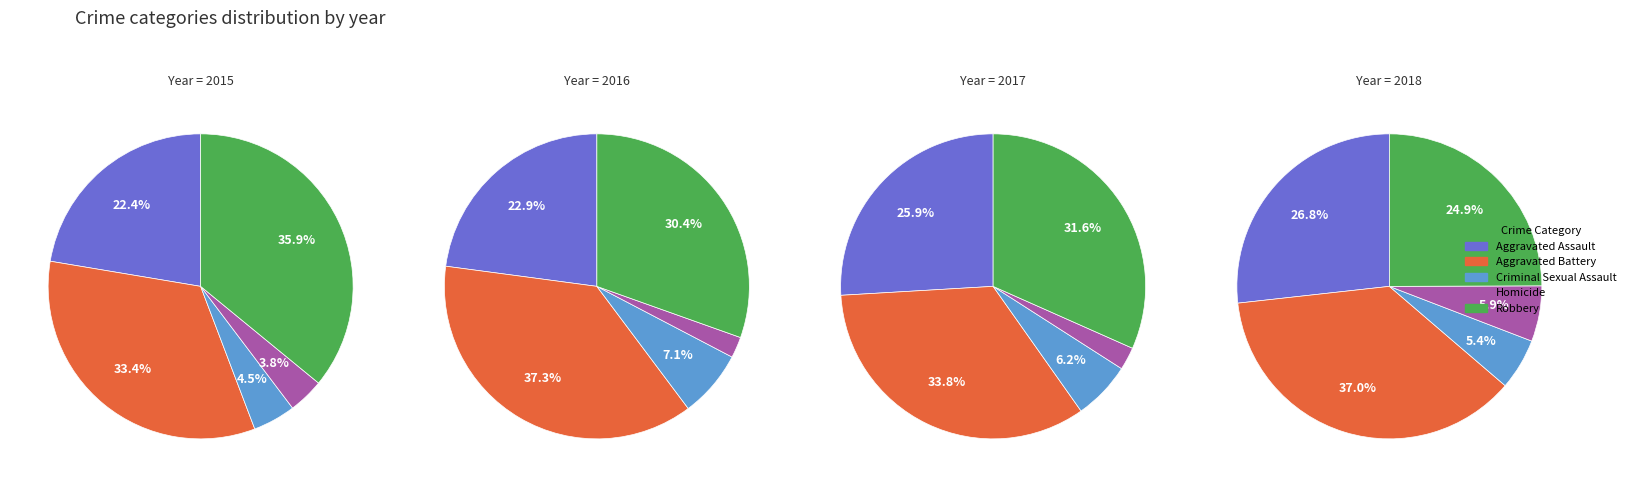

Is there a majority slice in this chart?

No